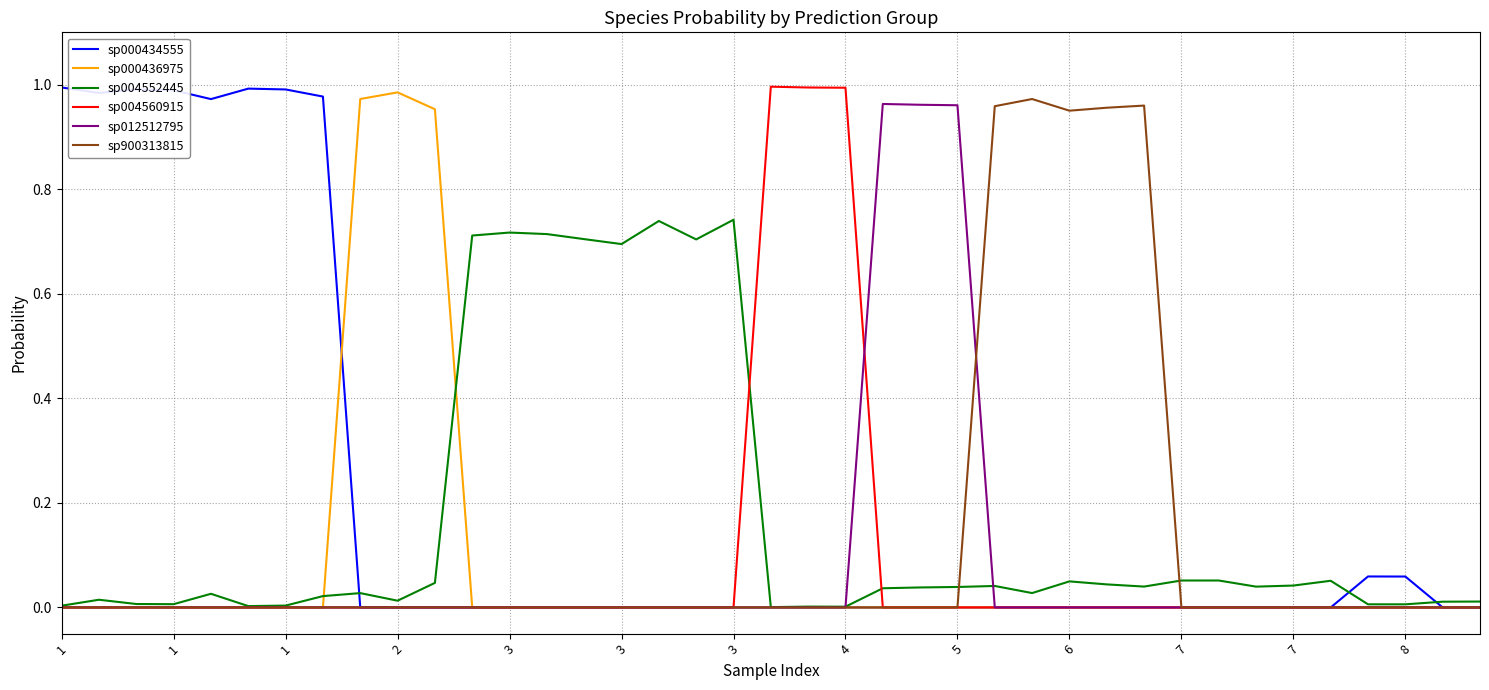

Does the chart display data point markers on the line(s)?

No